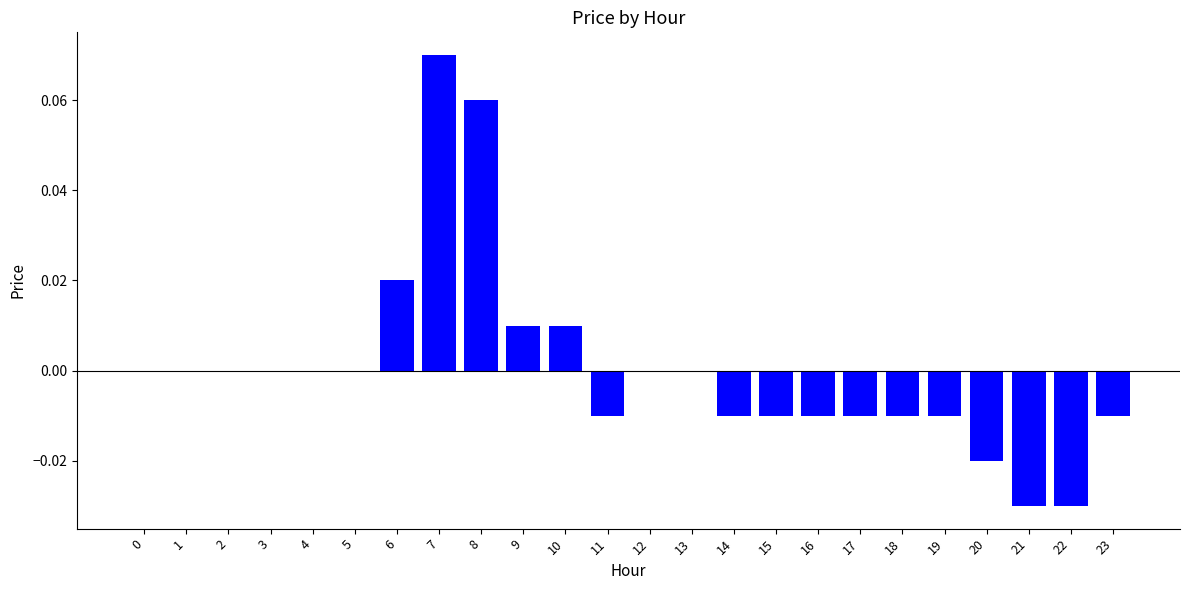

The chart shows a value of -0.0 at 16. True or false?

True